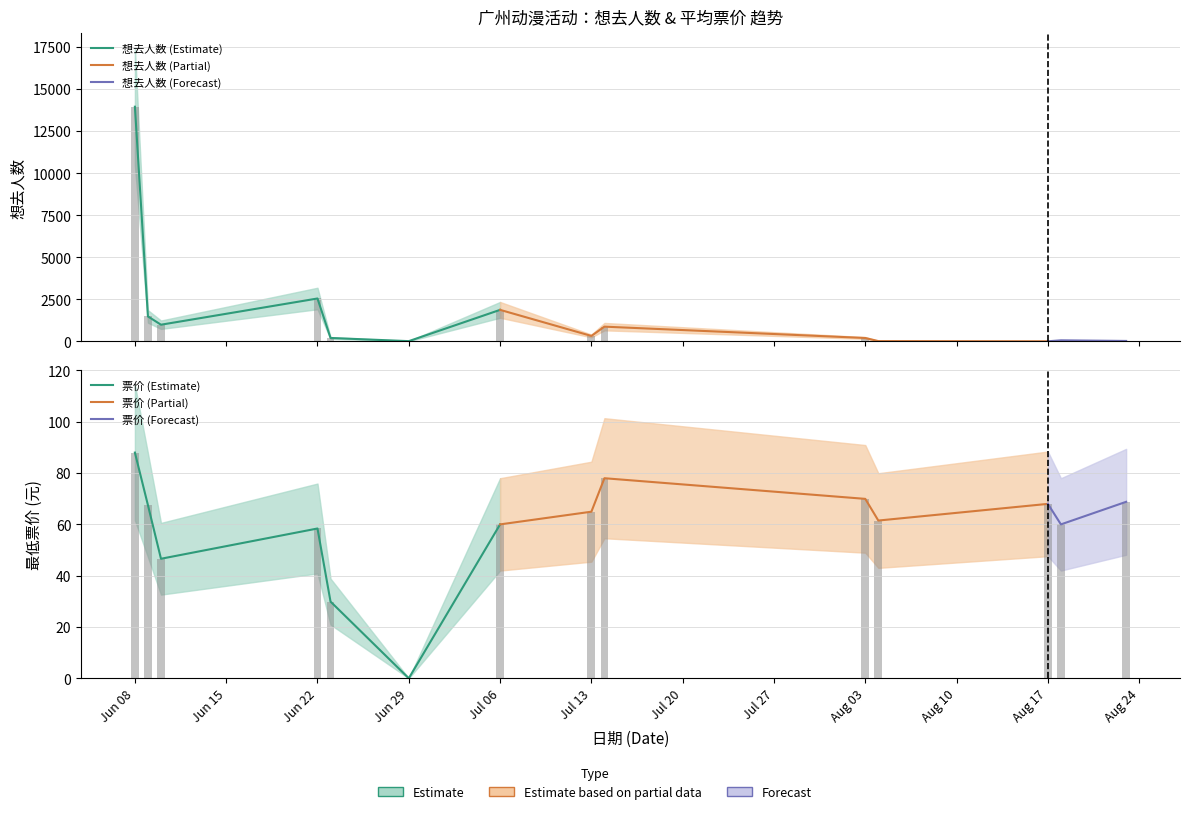

How many groups of bars are there?

14